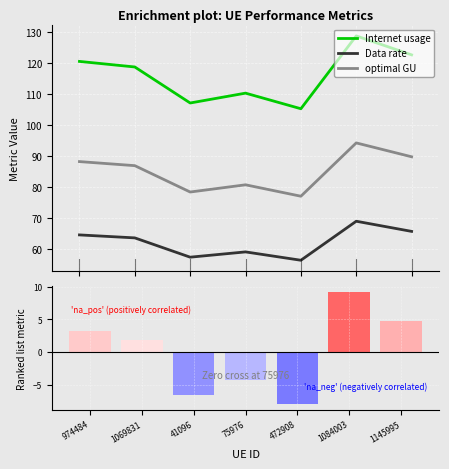

What is the maximum value for optimal GU?

94.2